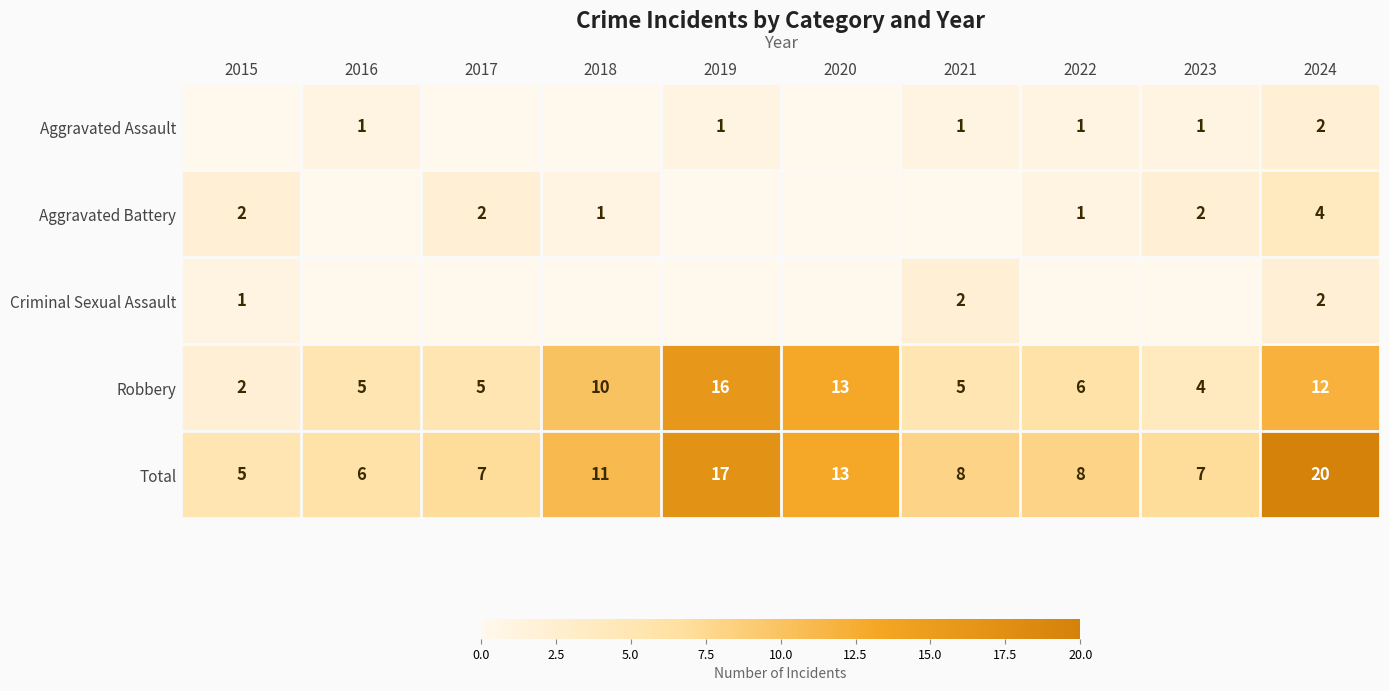

What is the difference between the Robbery values at 2016 and 2020?

8